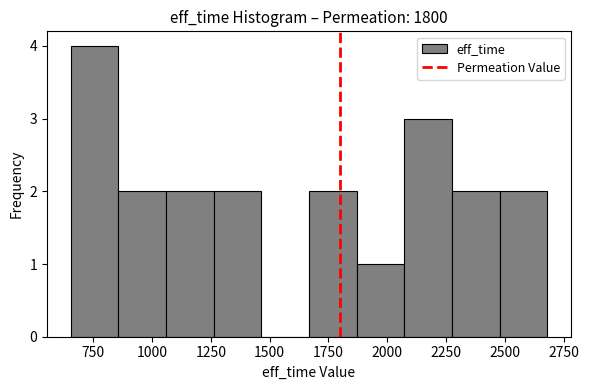

Reading left to right, list every bar in this chart as the range it spans on the x-axis followed by its height. Neither the bar edges nor the heights are printed on the chart, so give them approximately, as read against the axes.

650 to 850: 4
850 to 1050: 2
1050 to 1250: 2
1250 to 1450: 2
1450 to 1650: 0
1650 to 1850: 2
1850 to 2050: 1
2050 to 2300: 3
2300 to 2500: 2
2500 to 2700: 2